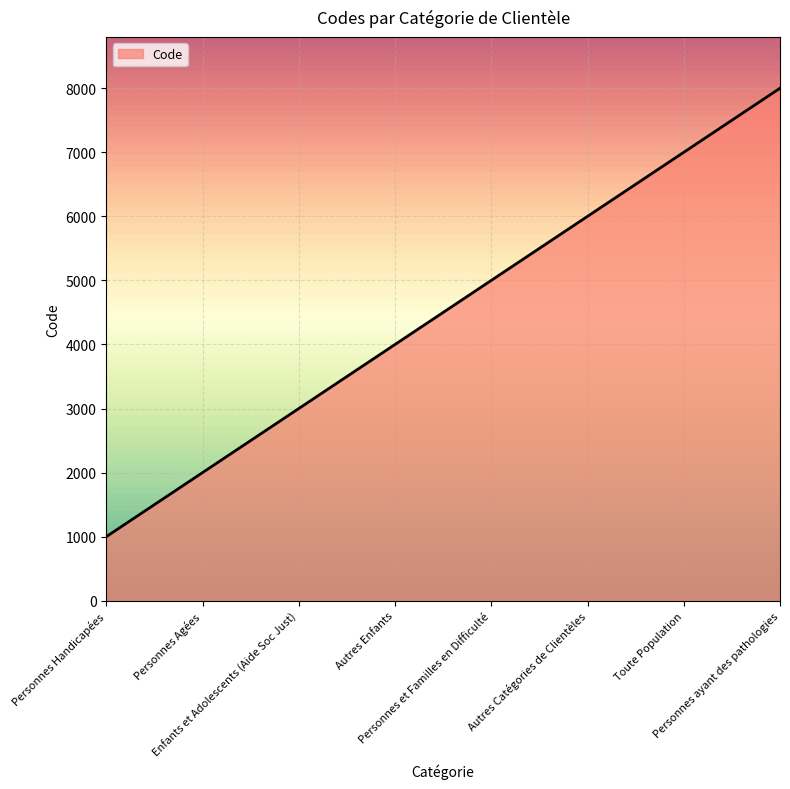

Which has a higher value, Toute Population or Enfants et Adolescents (Aide Soc Just)?

Toute Population